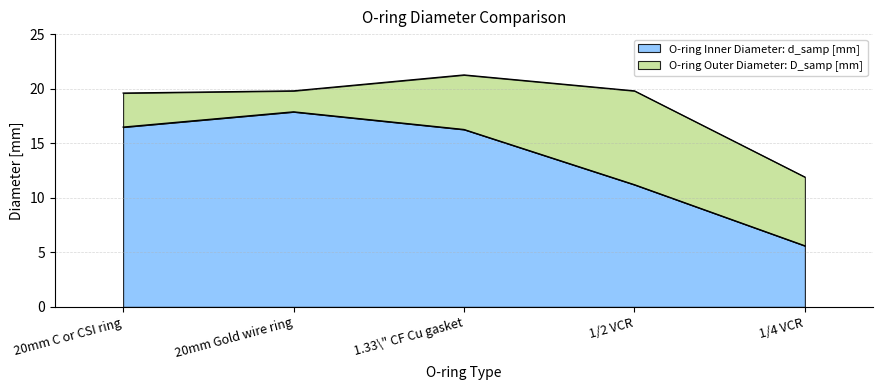

What are all the series names shown in the legend?

O-ring Inner Diameter: d_samp [mm], O-ring Outer Diameter: D_samp [mm]